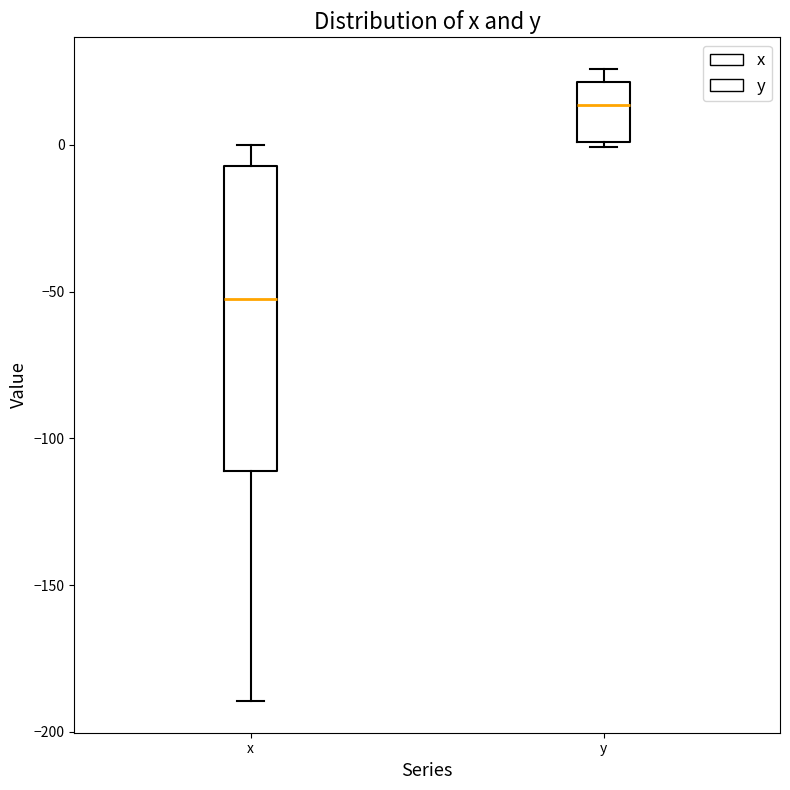

Comparing the boxes themselves (not the whiskers), which one is the tallest?

x